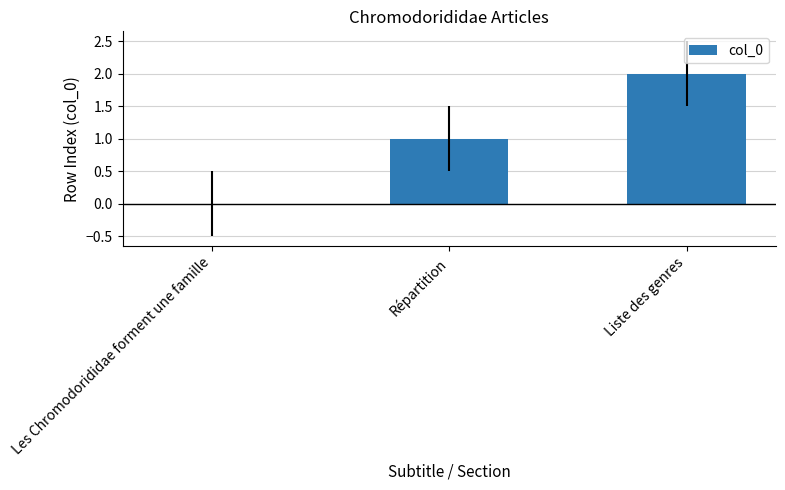

Reading left to right, what are all the values shown in this chart?

0	1	2